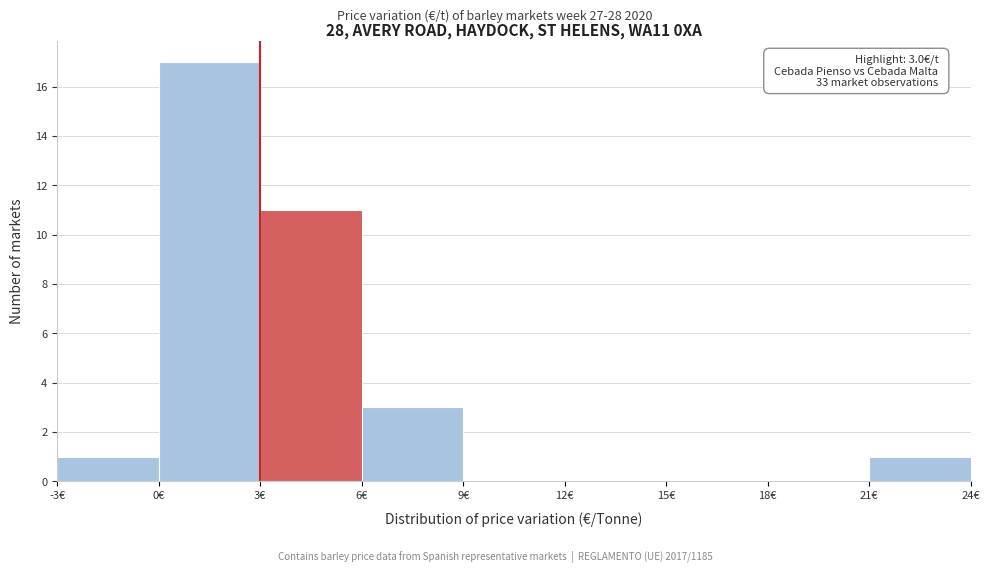

Which range on the x-axis has the tallest bar?

0 to 3